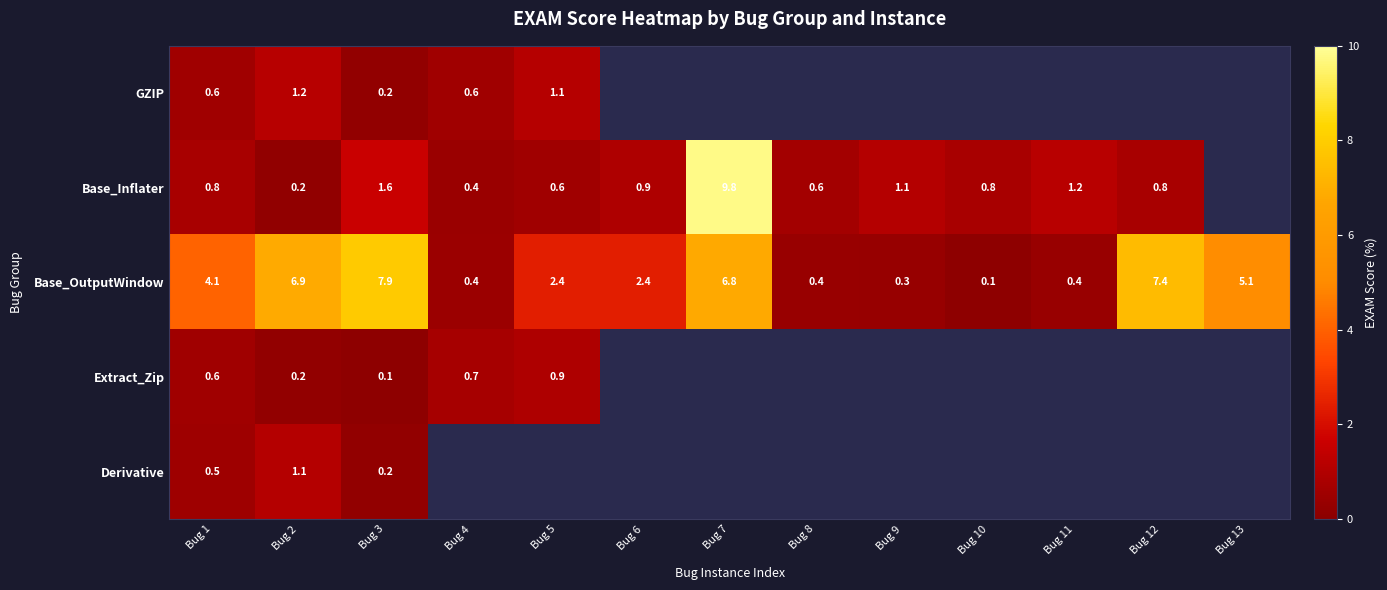

What is the difference between the maximum and minimum values in the Extract_Zip series?

0.8